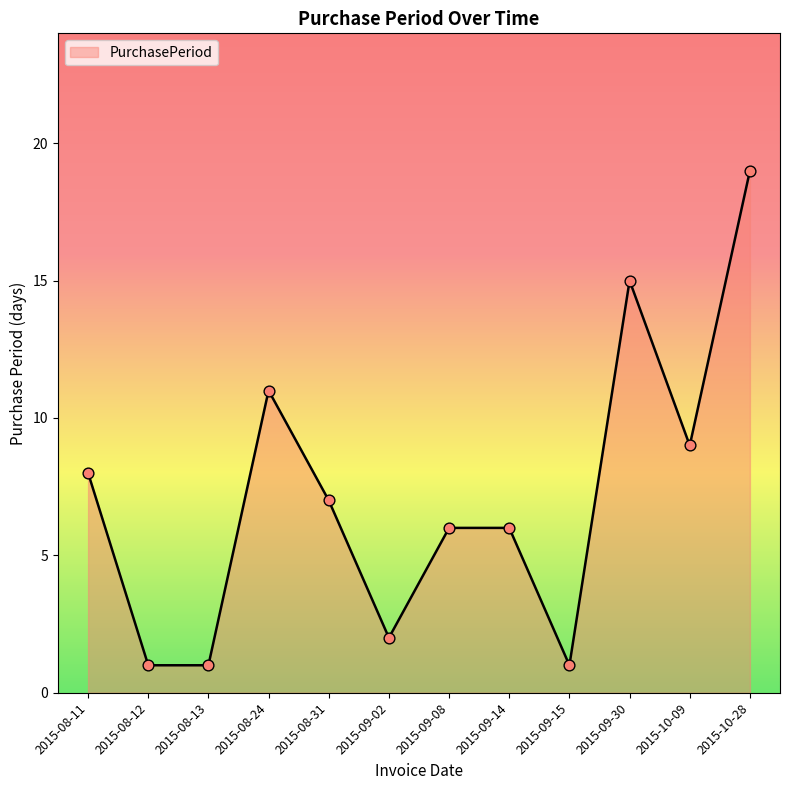

What is the change in value from 2015-08-31 to 2015-09-15?

-6